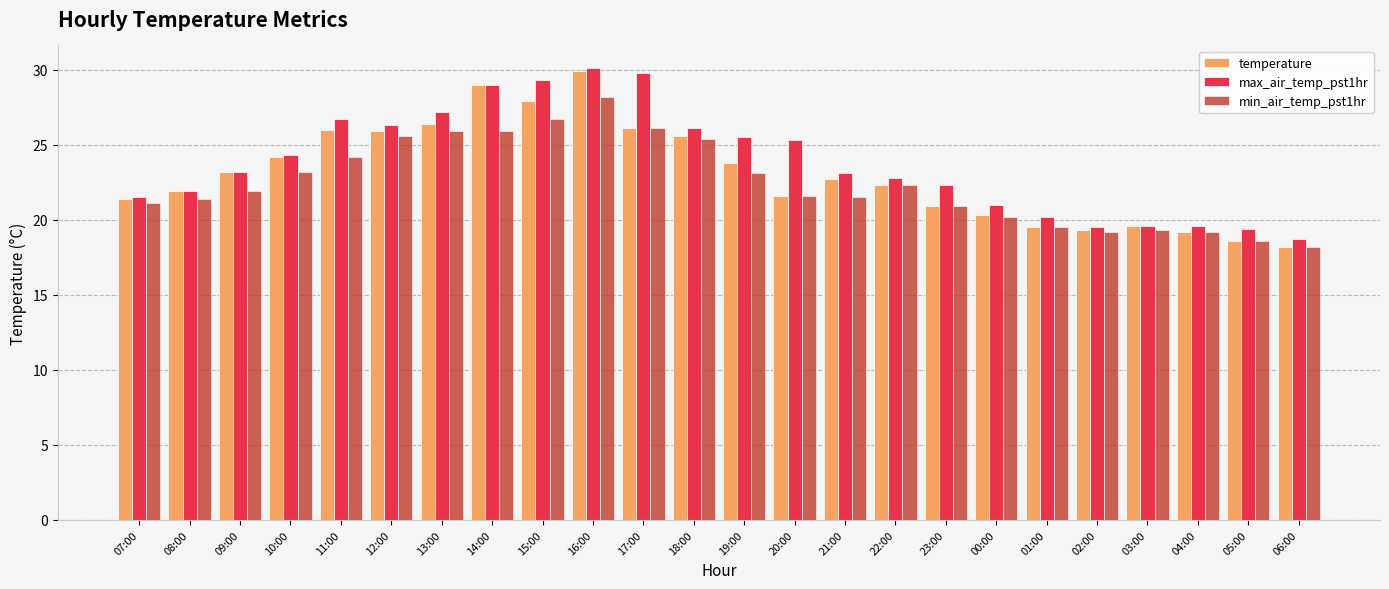

What is the sum of all min_air_temp_pst1hr values?

539.2